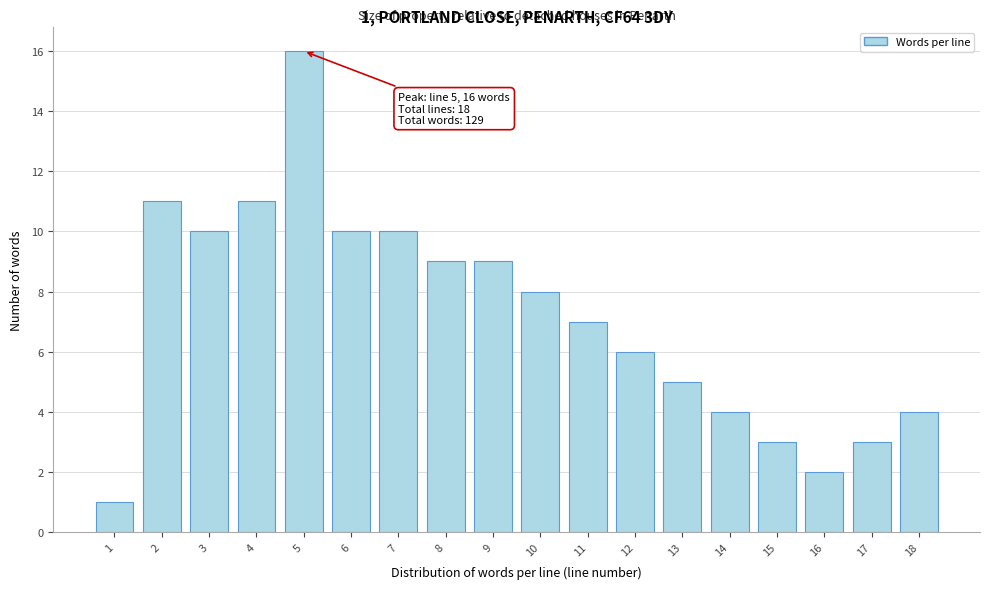

Reading right to left, what are all the values shown in this chart?

18=4	17=3	16=2	15=3	14=4	13=5	12=6	11=7	10=8	9=9	8=9	7=10	6=10	5=16	4=11	3=10	2=11	1=1